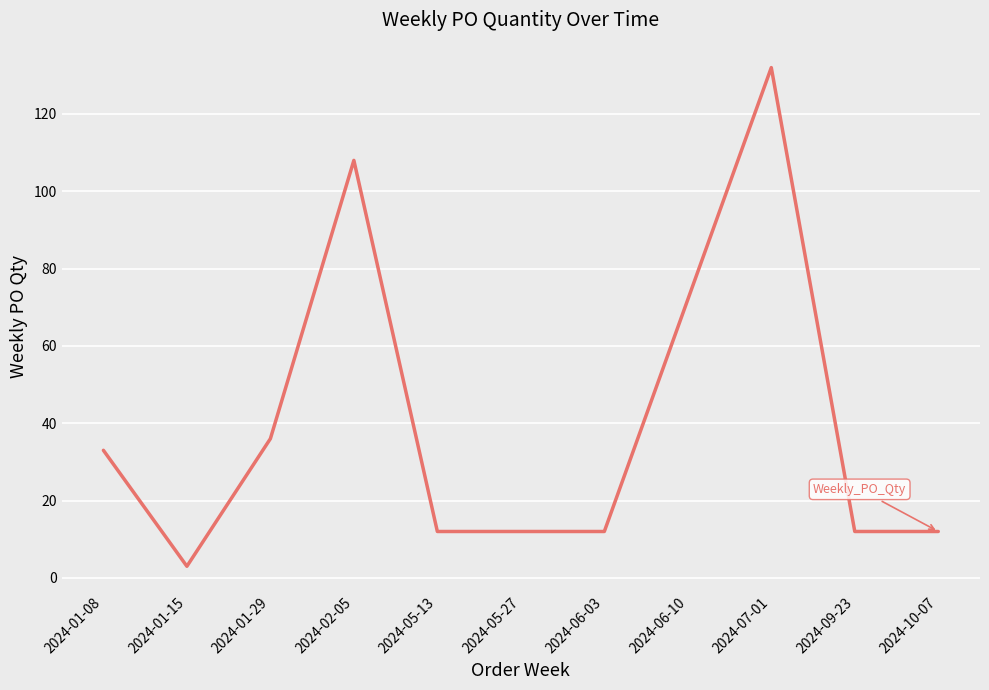

The chart shows a value of 126 at 2024-06-10. True or false?

False